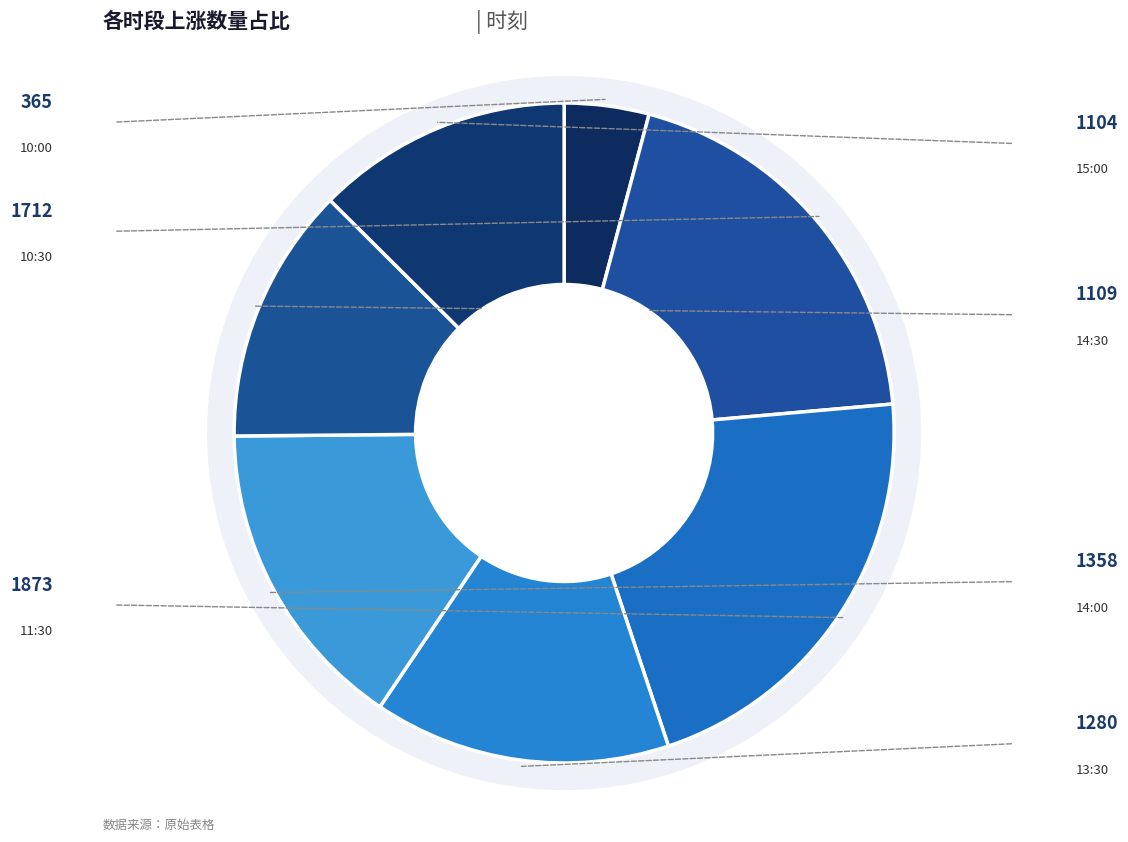

The 15:00 slice represents 23% of the pie. True or false?

False